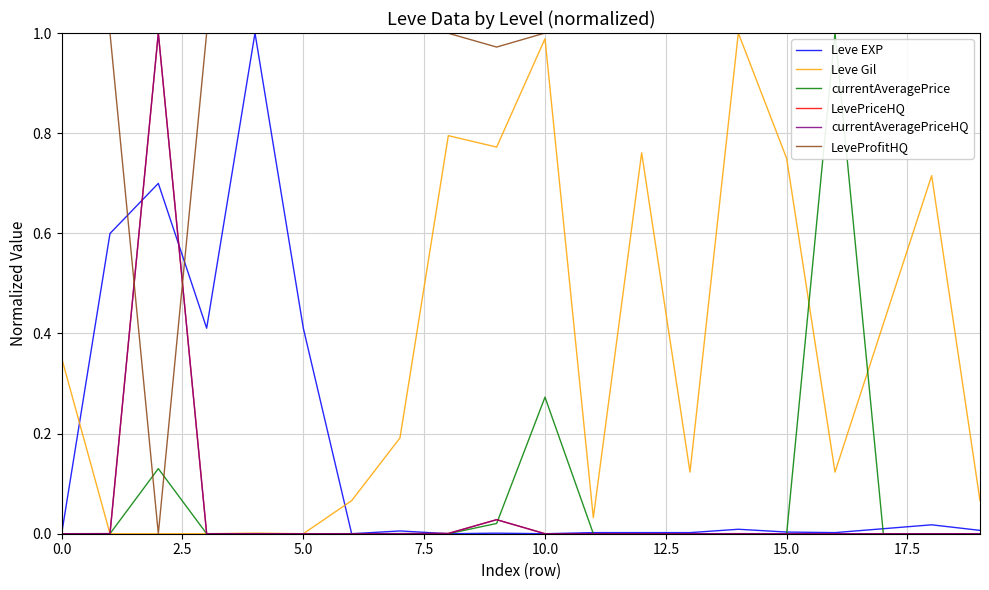

Which series has the largest total across all categories?

LeveProfitHQ